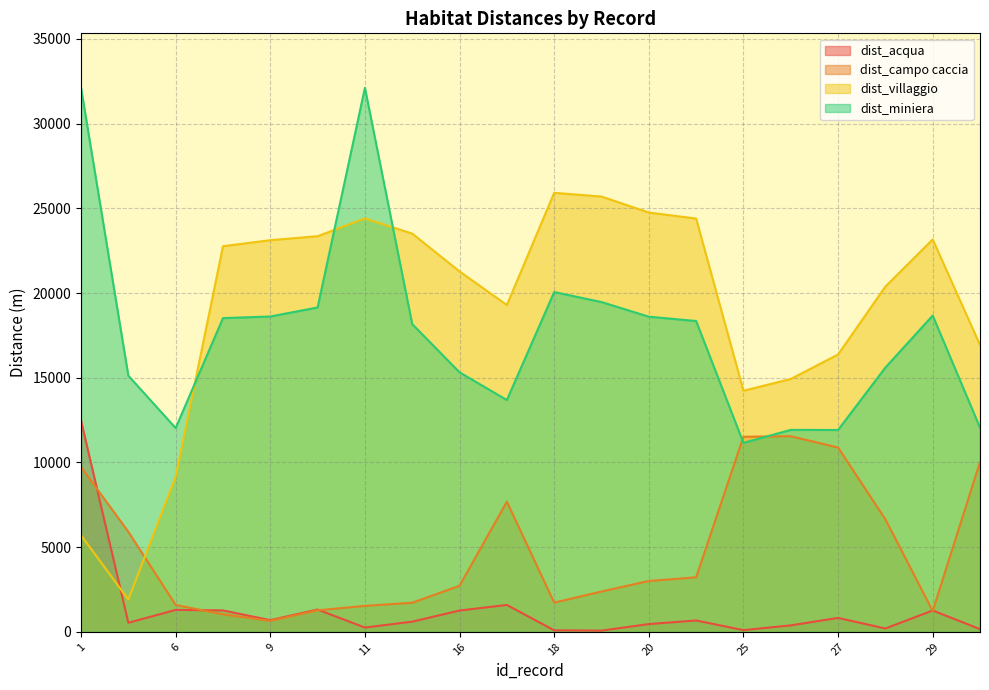

At how many categories does at least one series exceed 27269?

2